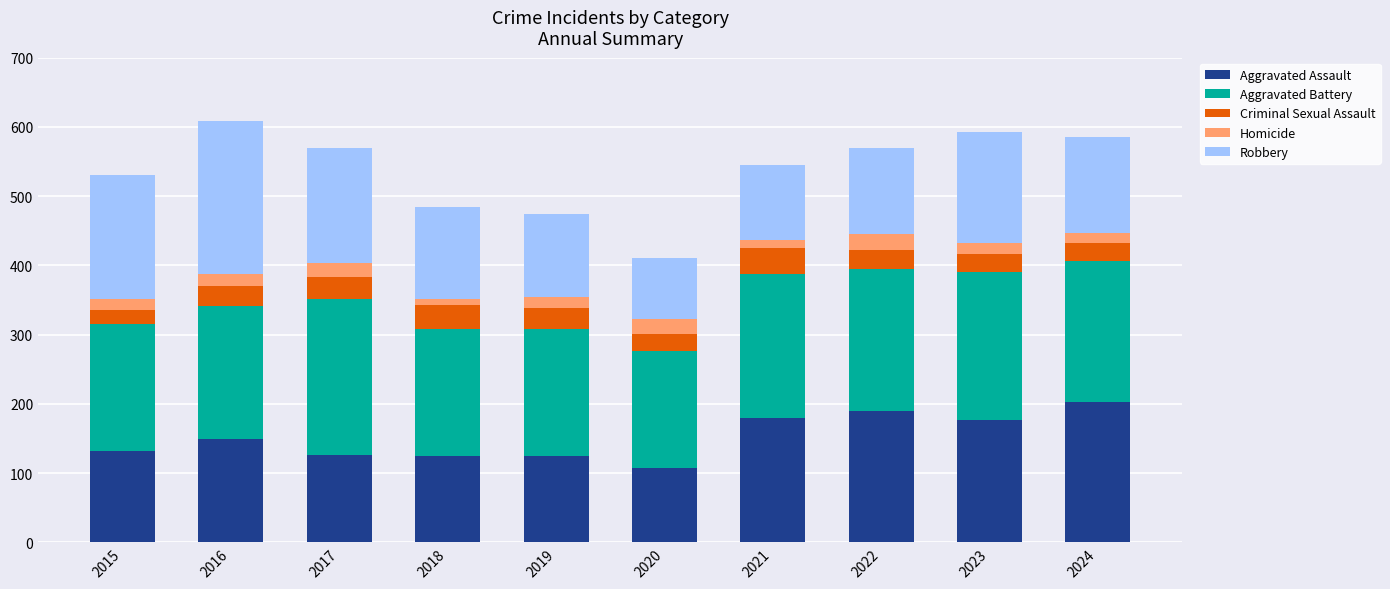

What is the total value across all series at 2021?

545